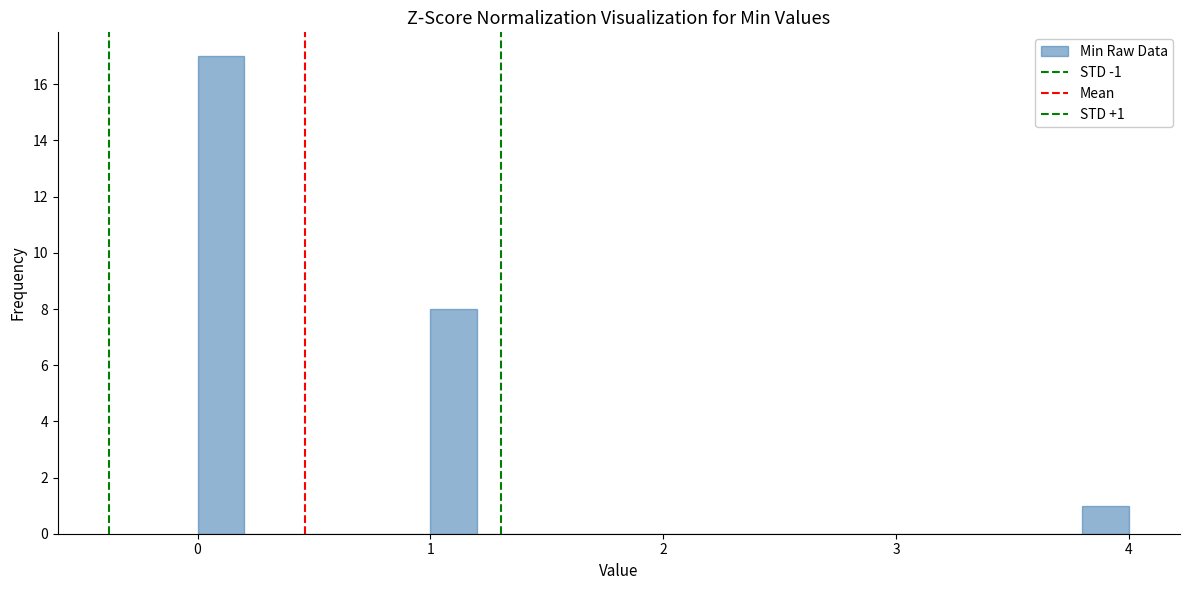

Read against the x-axis, roughly where is the centre of the tallest bar?

0.1